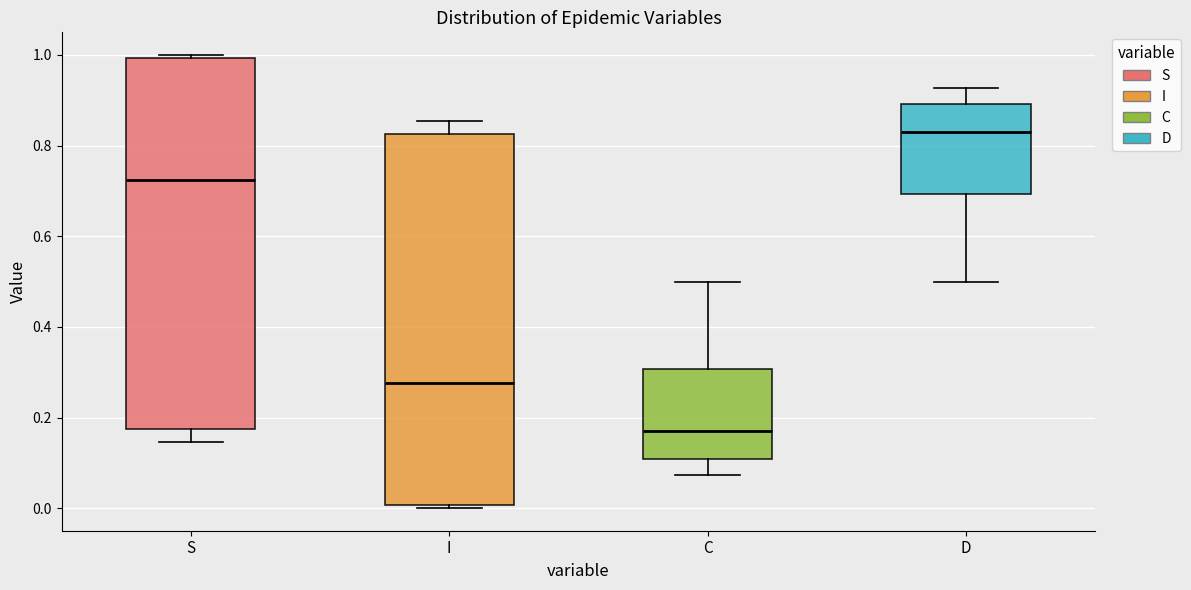

Reading left to right, read every box against the y-axis: the position of its median line, the range the box covers, and the ends of its whiskers. The values are not printed on the chart, so give them approximately, as read against the axis.

S: median 0.72, box 0.18 to 1.00, whiskers 0.14 to 1.00 (just above the box's upper edge)
I: median 0.28, box 0.00 to 0.82, whiskers 0.00 (just below the box's lower edge) to 0.86
C: median 0.16, box 0.10 to 0.30, whiskers 0.08 to 0.50
D: median 0.84, box 0.70 to 0.90, whiskers 0.50 to 0.92